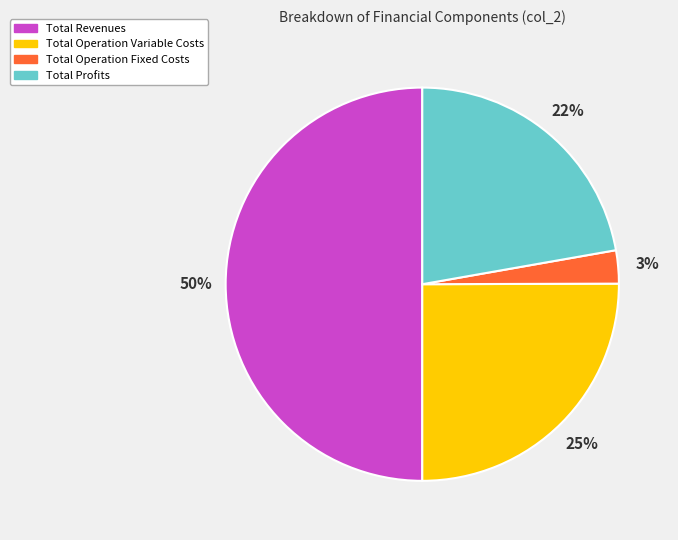

Combined, do Total Profits and Total Revenues account for over 50%?

Yes